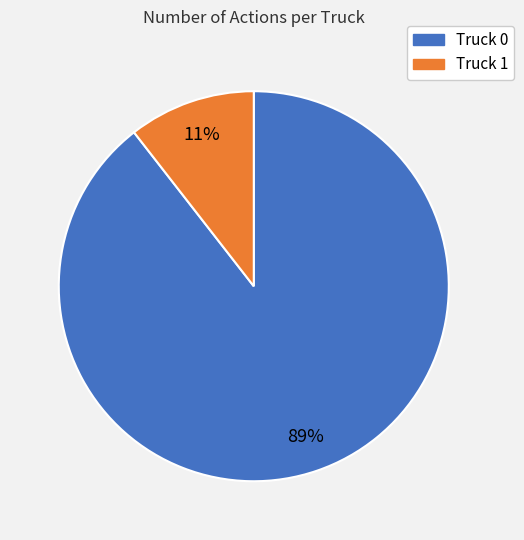

To the nearest percent, what is the average slice percentage?

50%